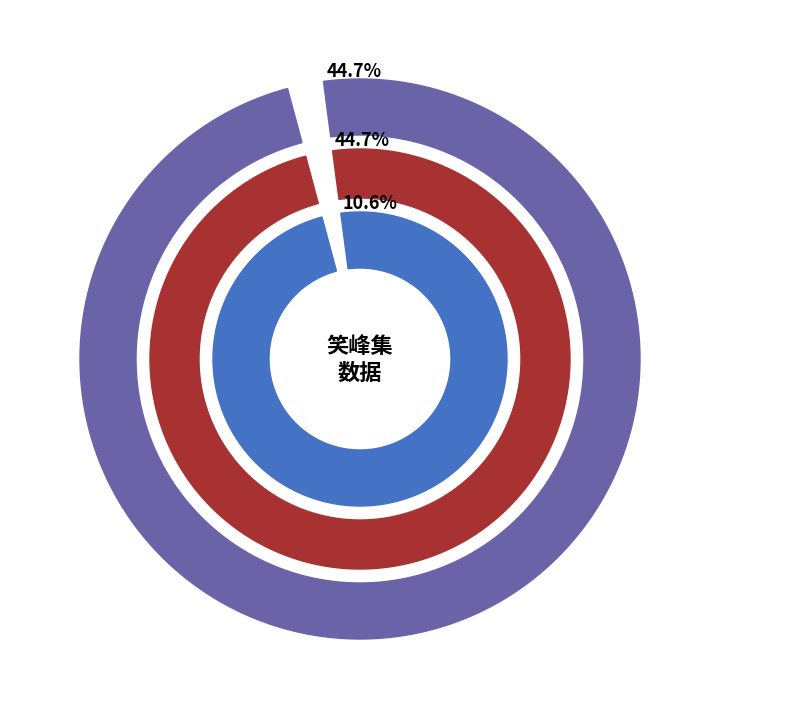

Between 笑峰兄受杖人付嘱以书来并寄诸刻 and 读水经·蝶笑峰须飞有声, which is larger?

笑峰兄受杖人付嘱以书来并寄诸刻